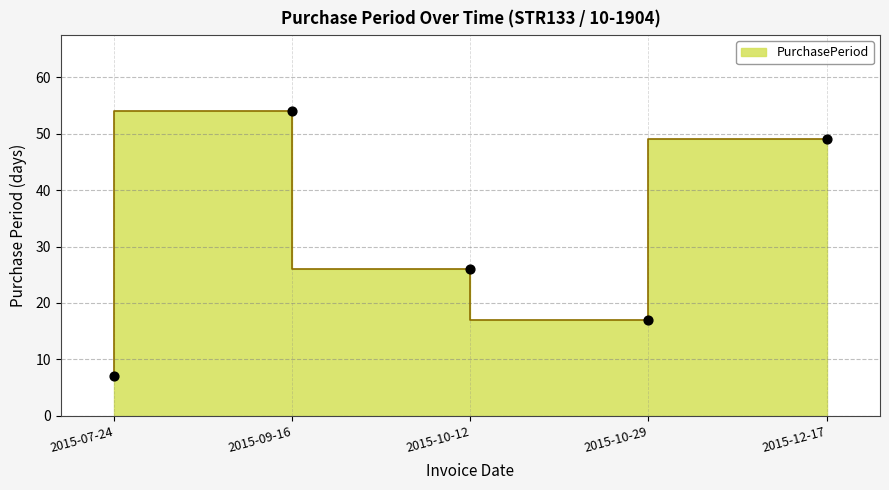

Which has a higher value, 2015-09-16 or 2015-10-29?

2015-09-16